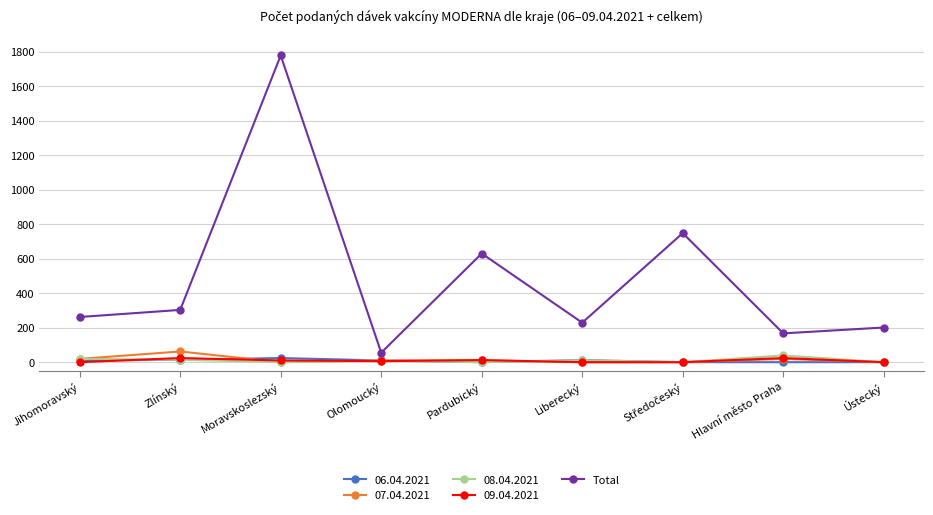

What position from the right is Olomoucký?

6